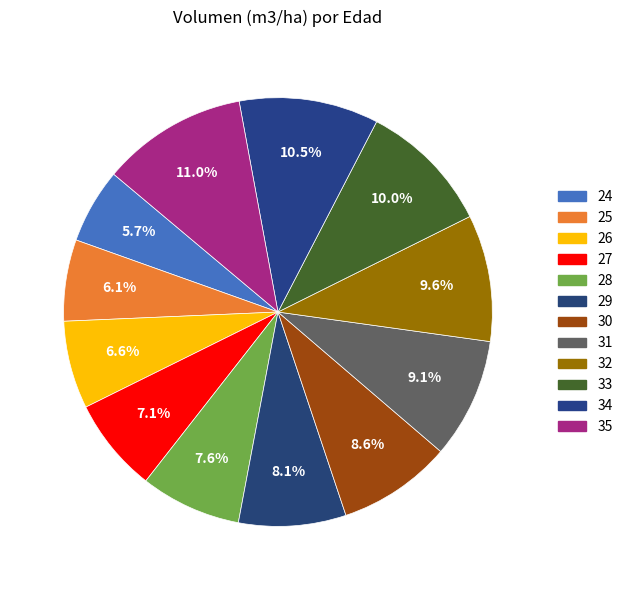

Is it true that 35 is 11% of the pie?

True